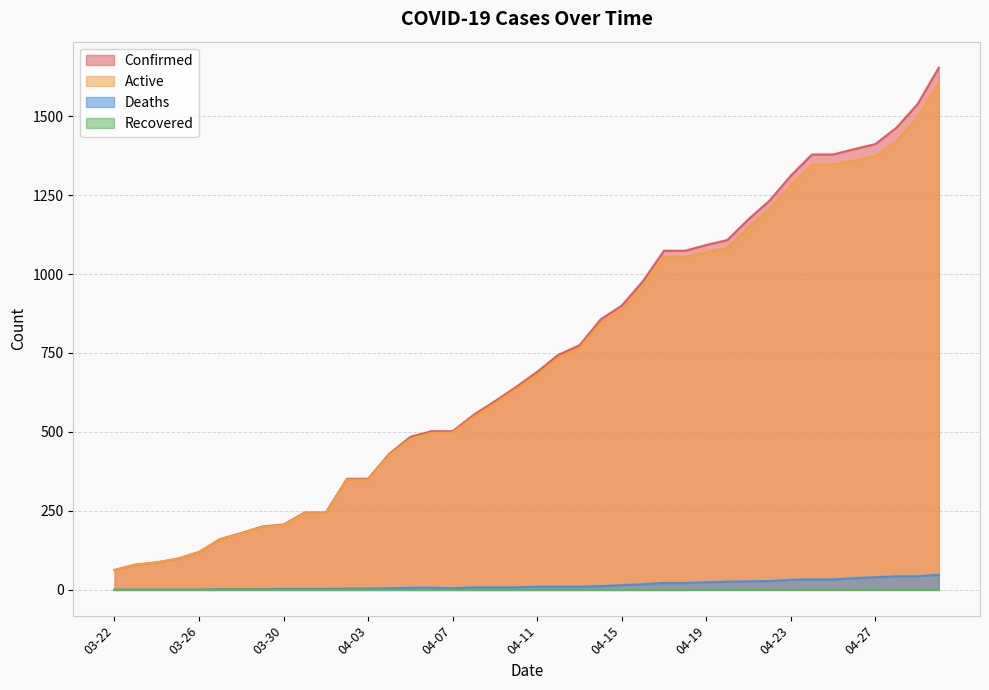

Between 04-20 and 04-03, which is larger?

04-20